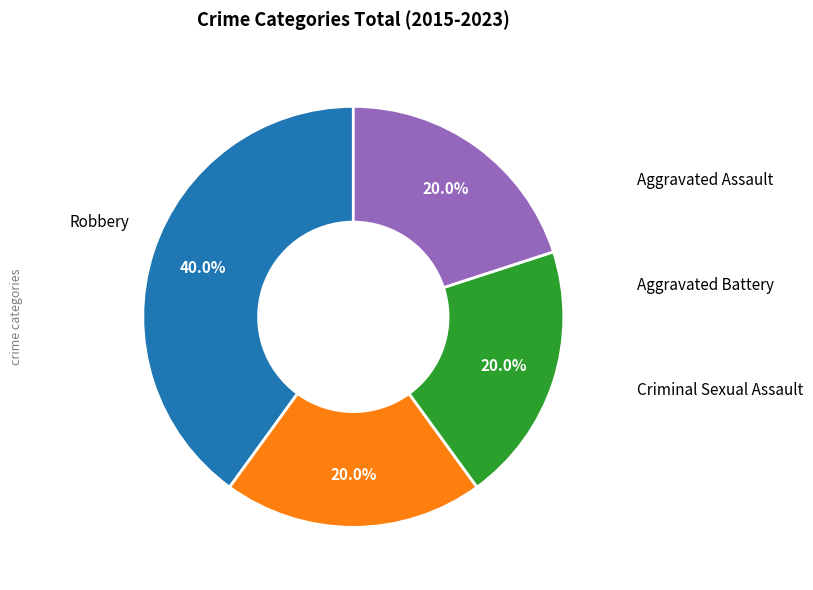

Is there any slice that represents more than half of the pie?

No